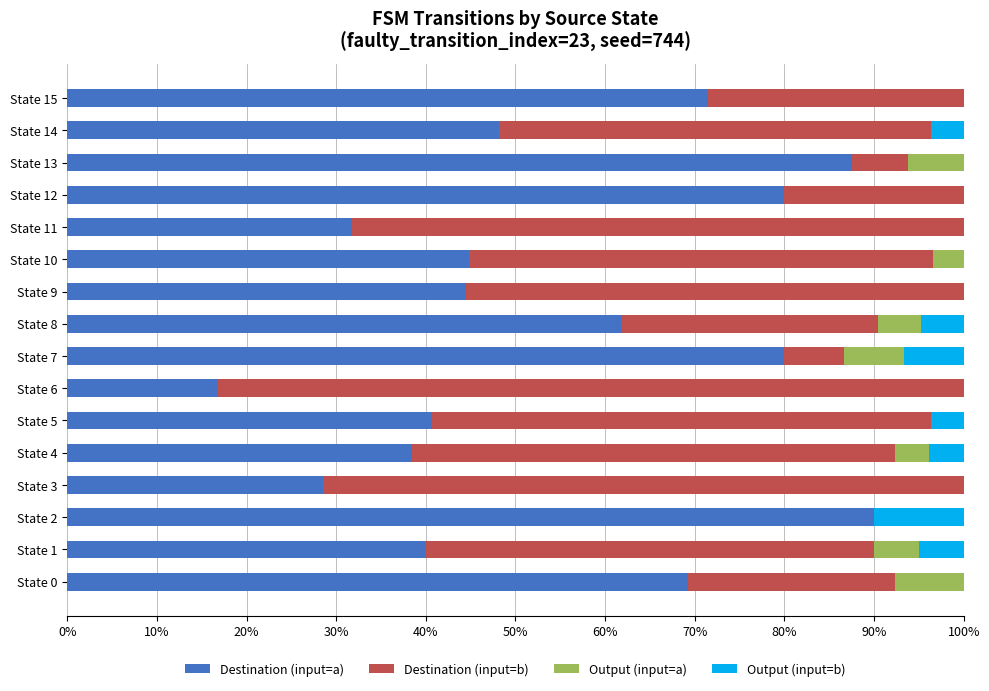

What value does the Destination (input=a) series have at State 12?

80.0